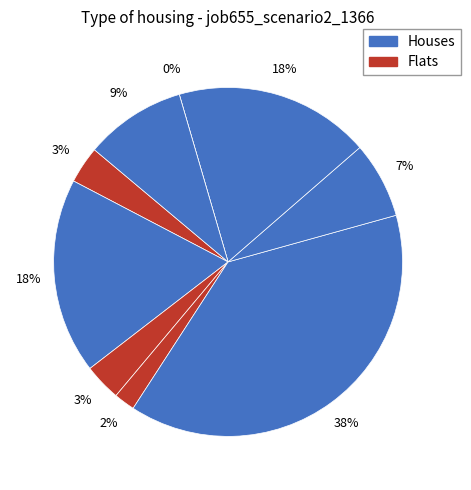

The cn12 slice represents 2% of the pie. True or false?

True